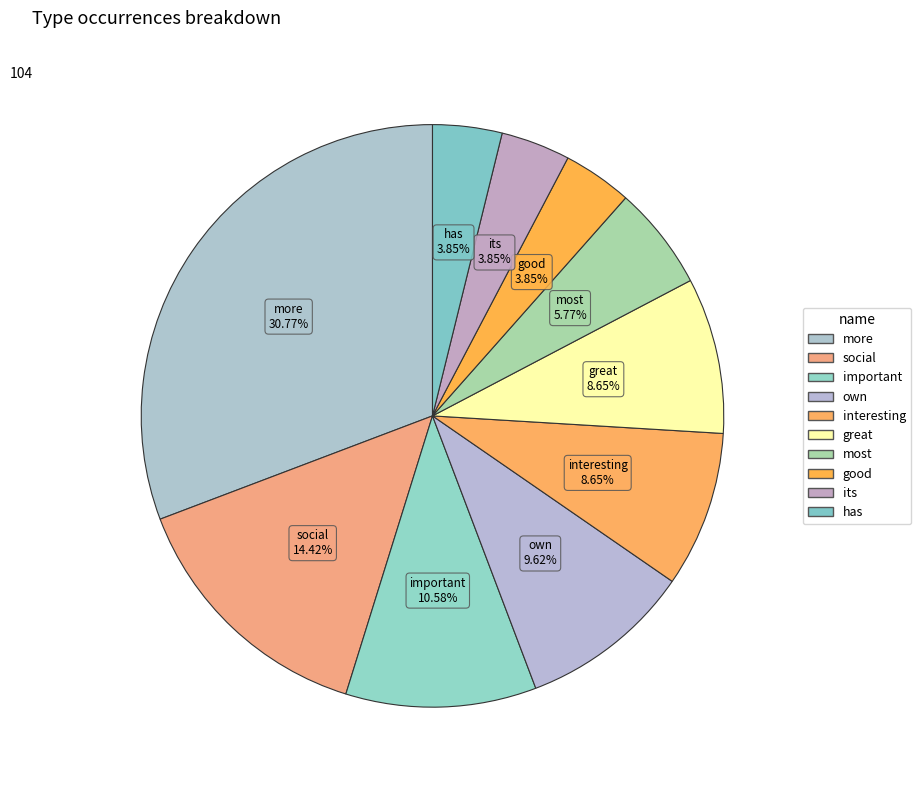

Is own the majority of the pie?

No